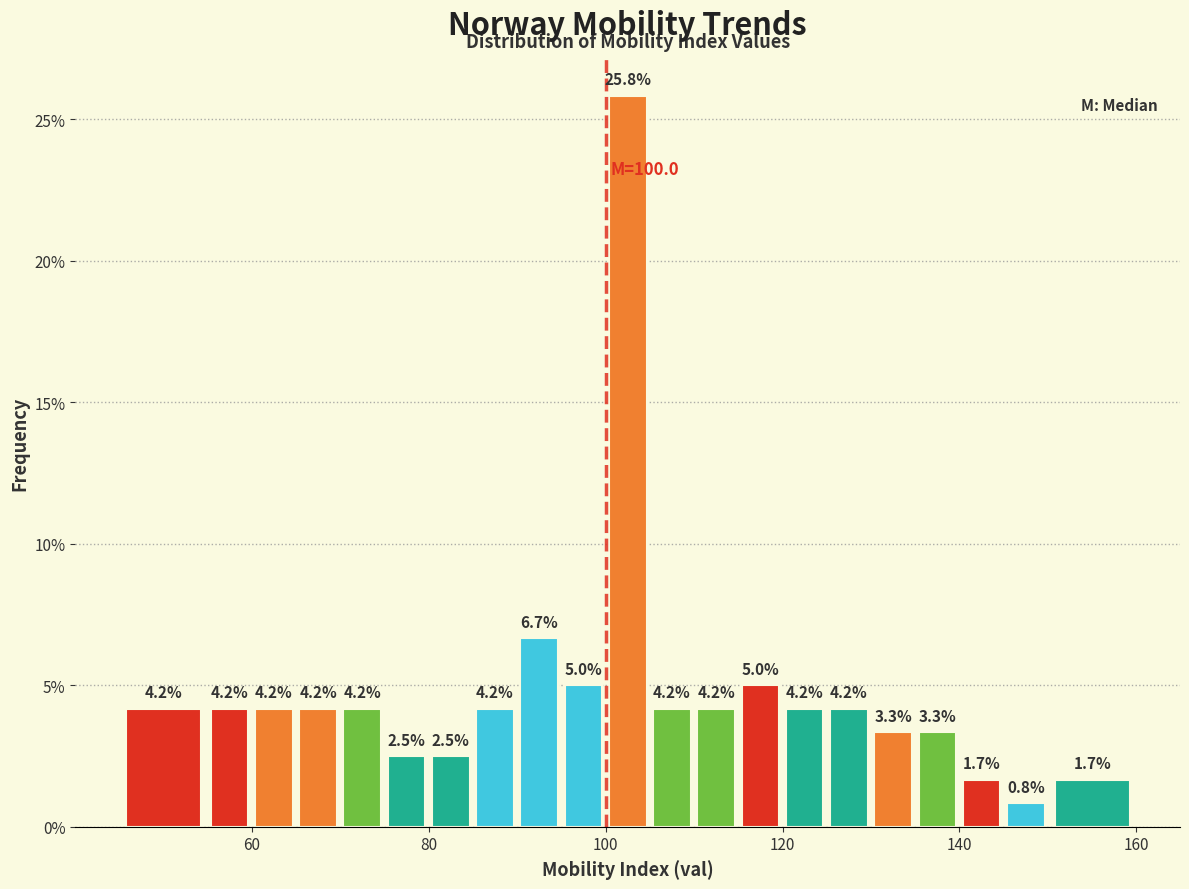

Around what value on the x-axis is the tallest bar? Give the approximate position of its centre, as read against the axis.

102